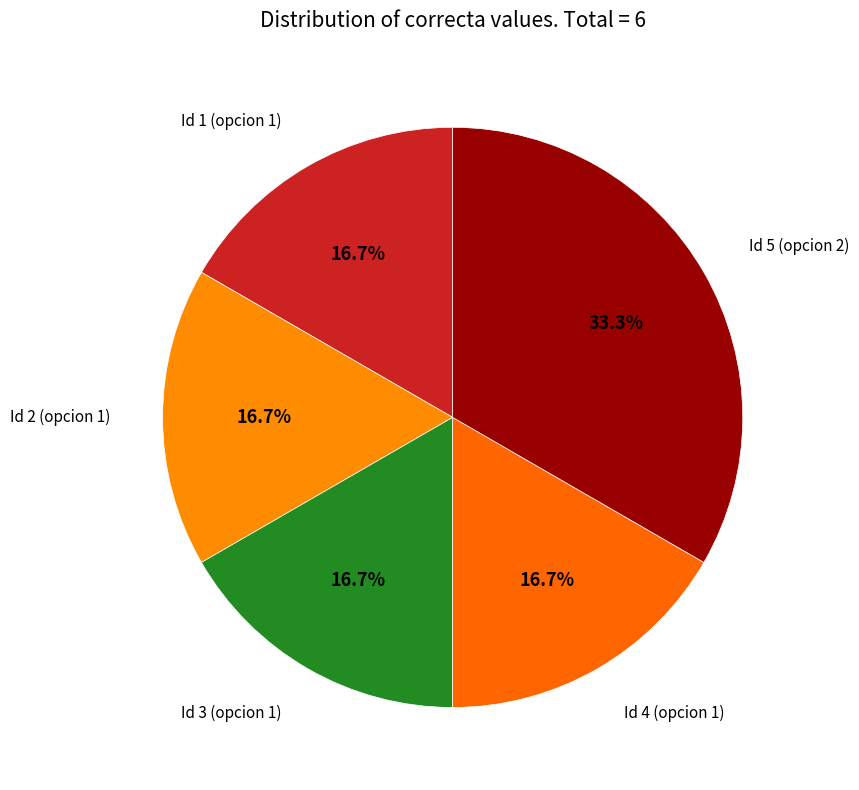

Is there a majority slice in this chart?

No